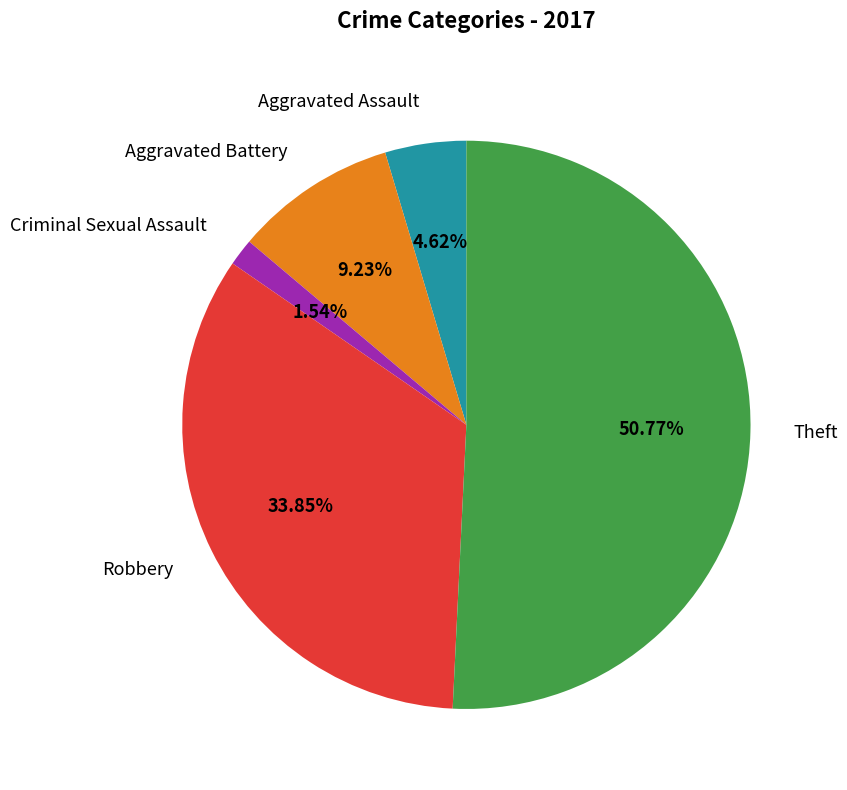

Is there a majority slice in this chart?

Yes